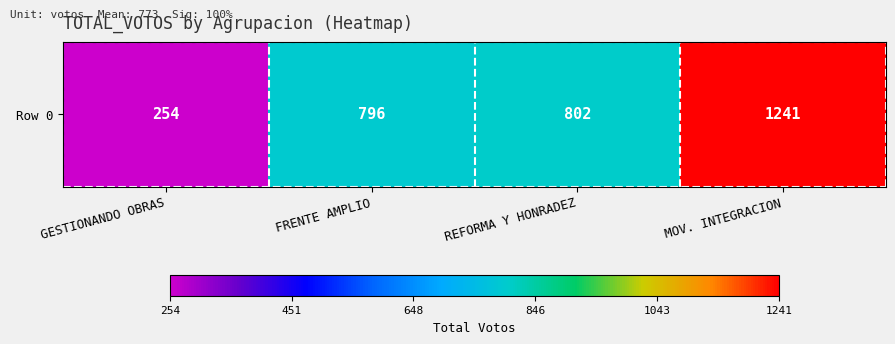

How many data points are above 802?

1